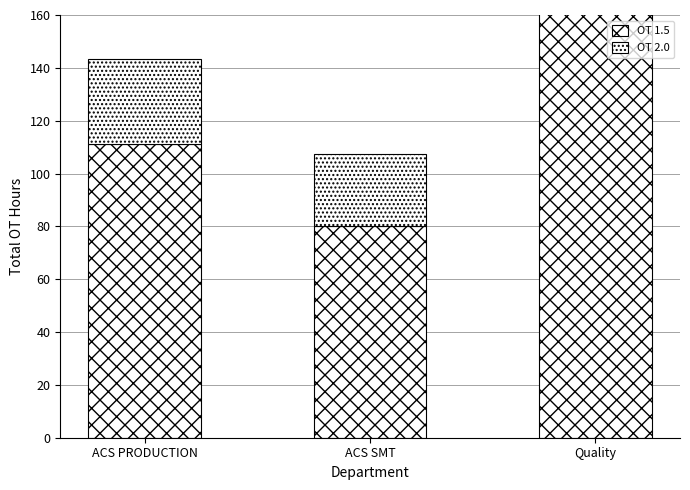

What position from the right is Quality?

1